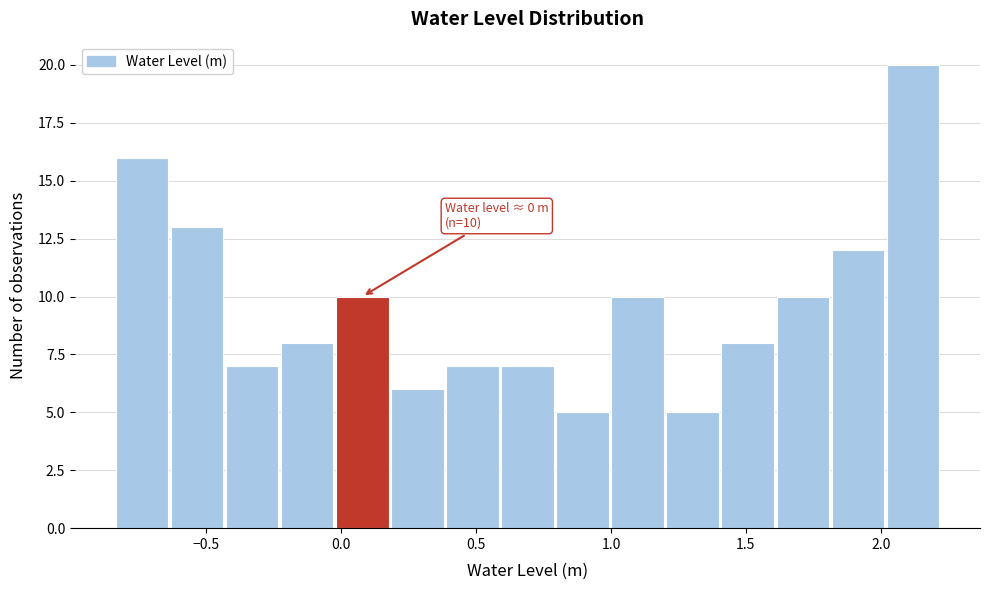

Over which range of the x-axis is the bar tallest?

2.00 to 2.20